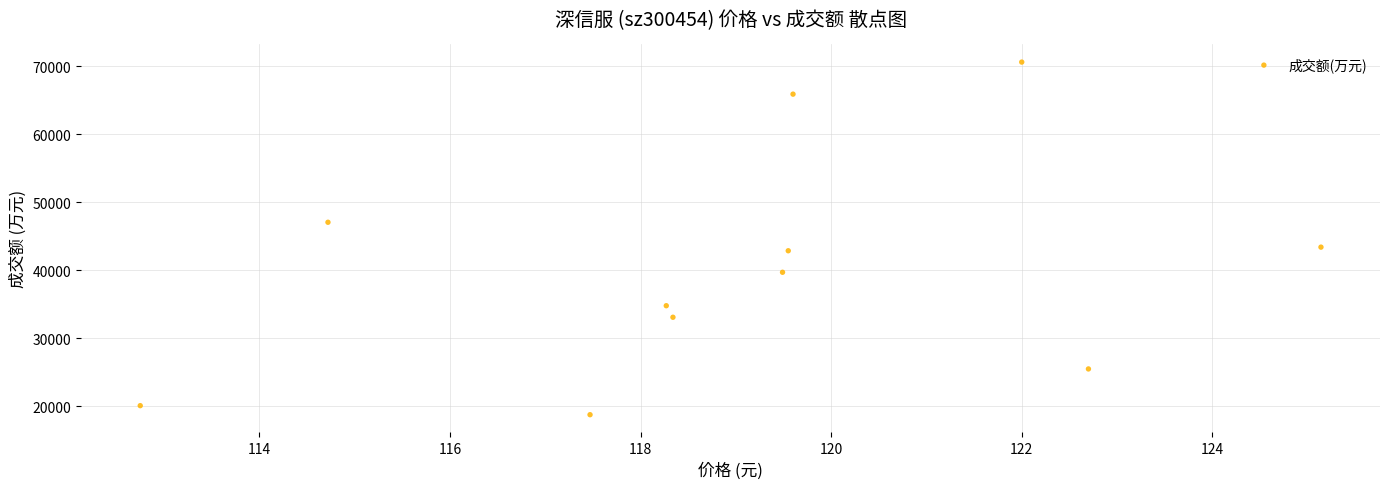

What is the range of Y values (max minus min)?

51871